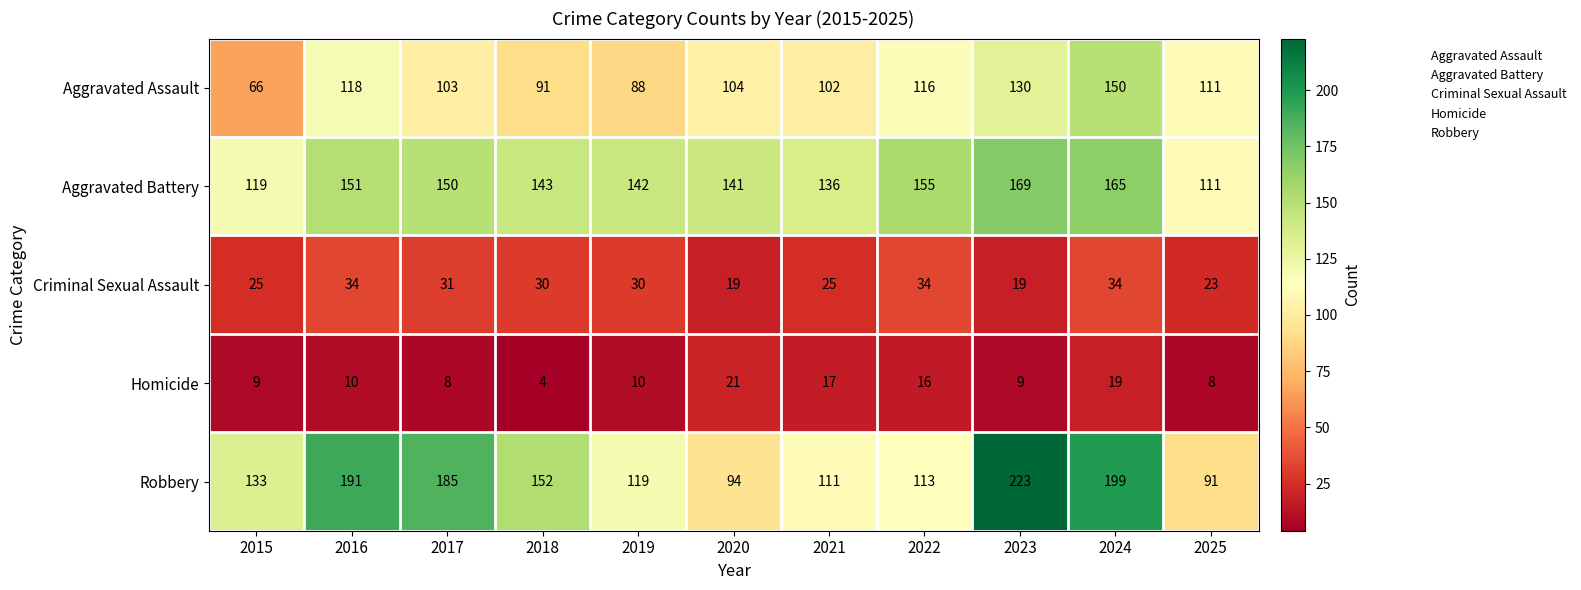

At which label is Robbery closest to 157?

2018